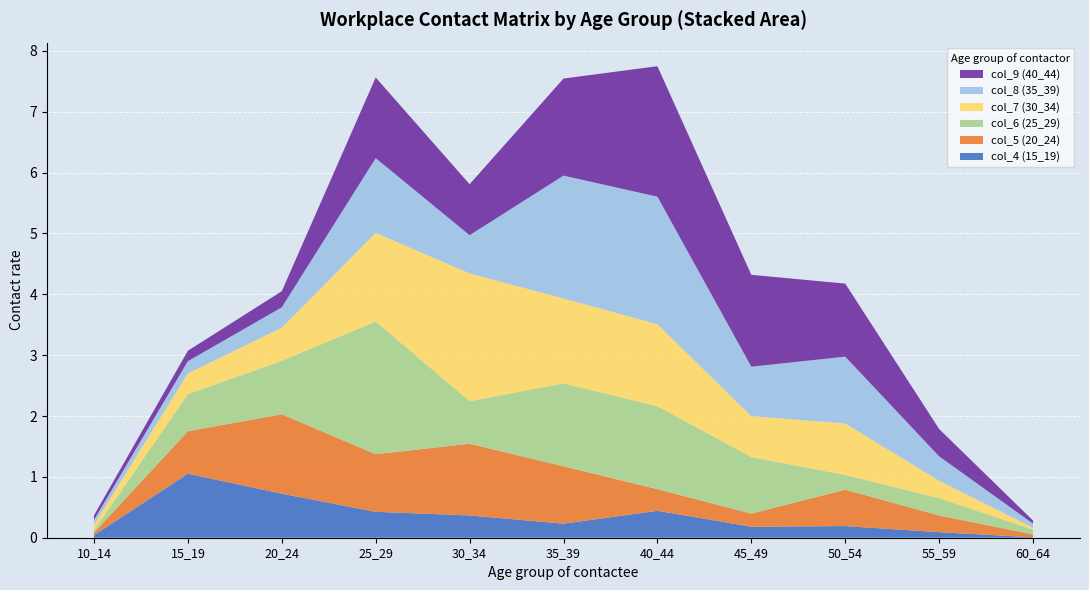

Reading left to right, extract all data points from this chart.

col_4 (15_19): 0.0	1.1	0.7	0.4	0.4	0.2	0.4	0.2	0.2	0.1	0.0
col_5 (20_24): 0.0	0.7	1.3	0.9	1.2	0.9	0.4	0.2	0.6	0.3	0.0
col_6 (25_29): 0.0	0.6	0.9	2.2	0.7	1.4	1.4	0.9	0.2	0.3	0.1
col_7 (30_34): 0.1	0.3	0.5	1.5	2.1	1.4	1.3	0.7	0.8	0.3	0.0
col_8 (35_39): 0.1	0.2	0.3	1.2	0.6	2.0	2.1	0.8	1.1	0.4	0.1
col_9 (40_44): 0.1	0.2	0.3	1.3	0.8	1.6	2.1	1.5	1.2	0.4	0.0